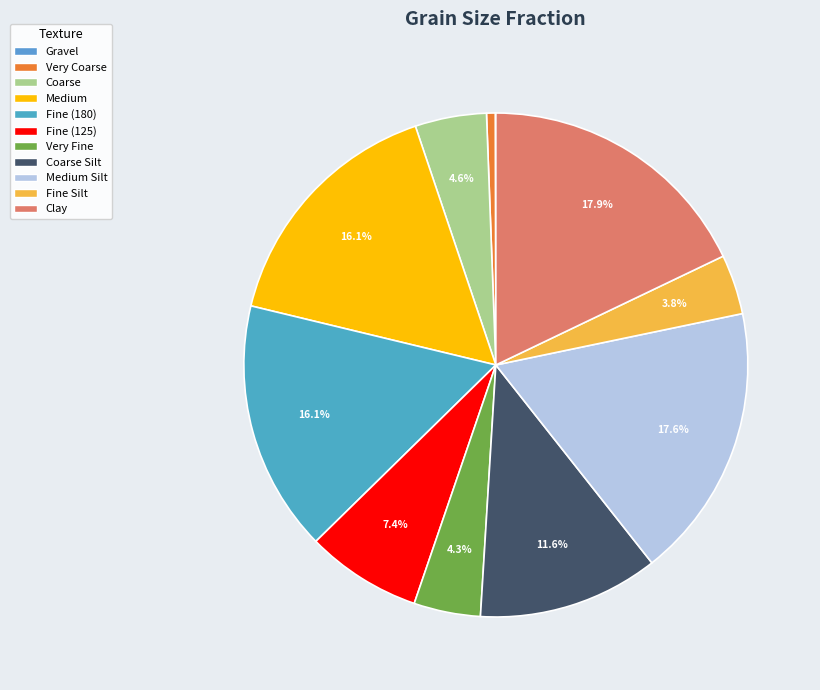

Rank the categories by value from lowest to highest.

Gravel, Very Coarse, Fine Silt, Very Fine, Coarse, Fine (125), Coarse Silt, Medium, Fine (180), Medium Silt, Clay